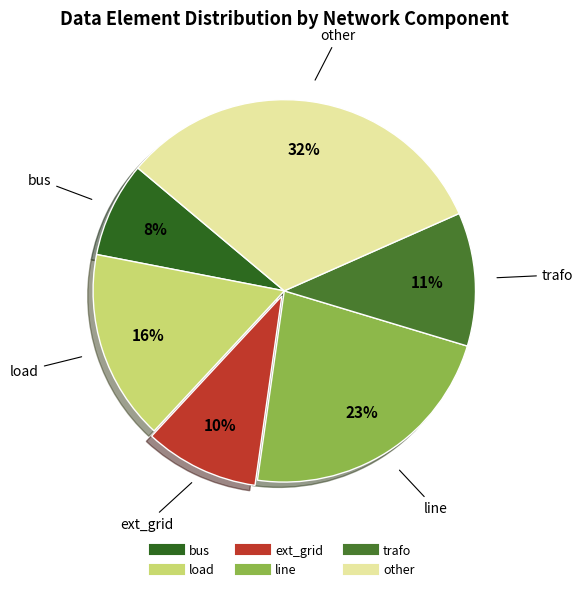

Count the number of slices in the pie.

6